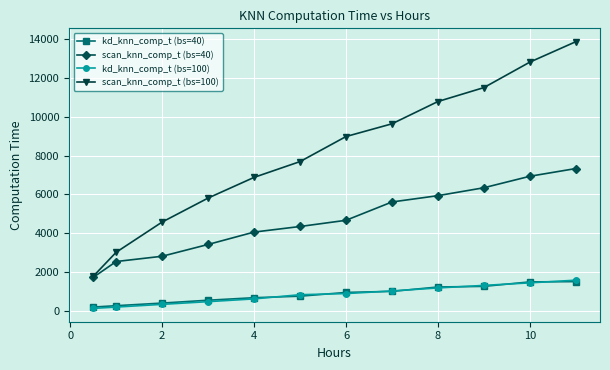

True or false: kd_knn_comp_t (bs=100) and scan_knn_comp_t (bs=100) intersect in this chart.

False